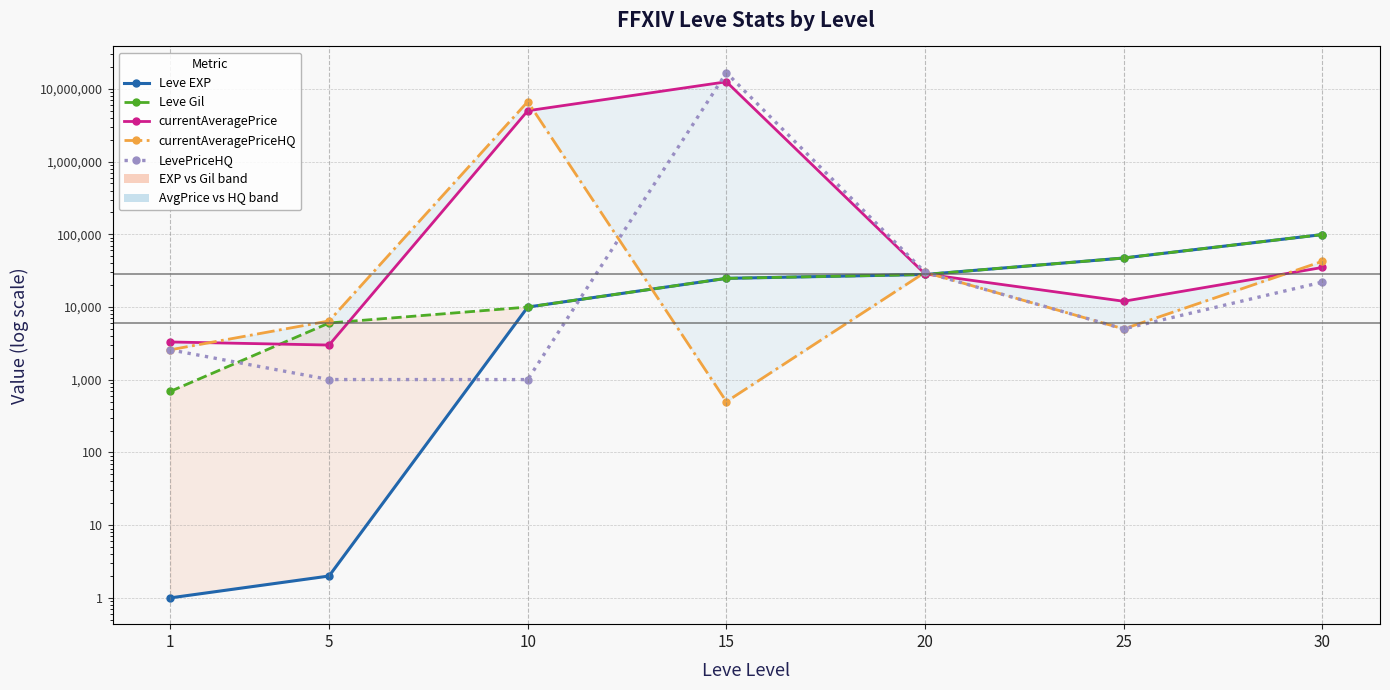

True or false: Leve EXP and currentAveragePrice cross at least once.

True